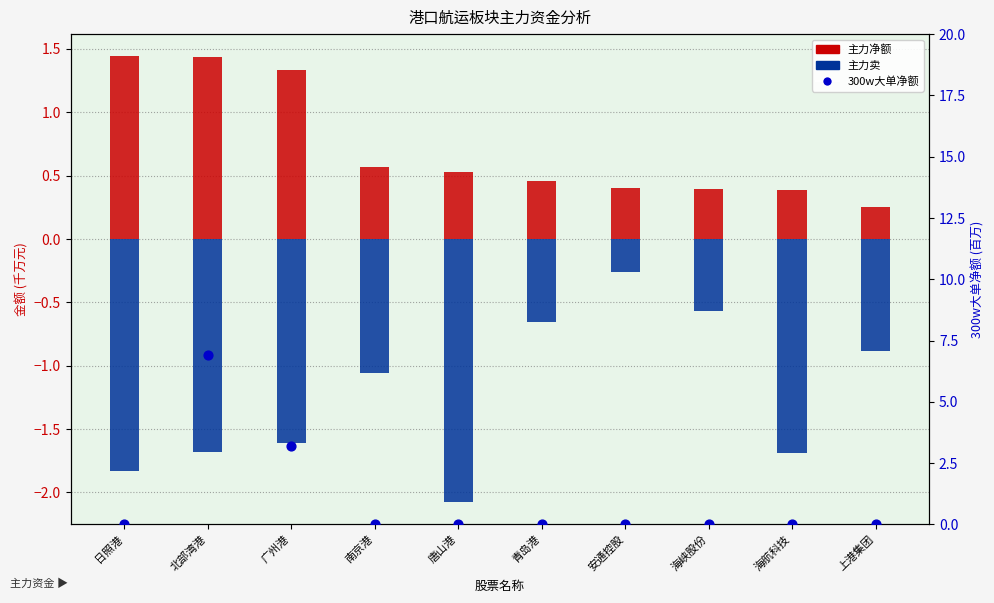

Which series contains the highest Y value?

300w大单净额